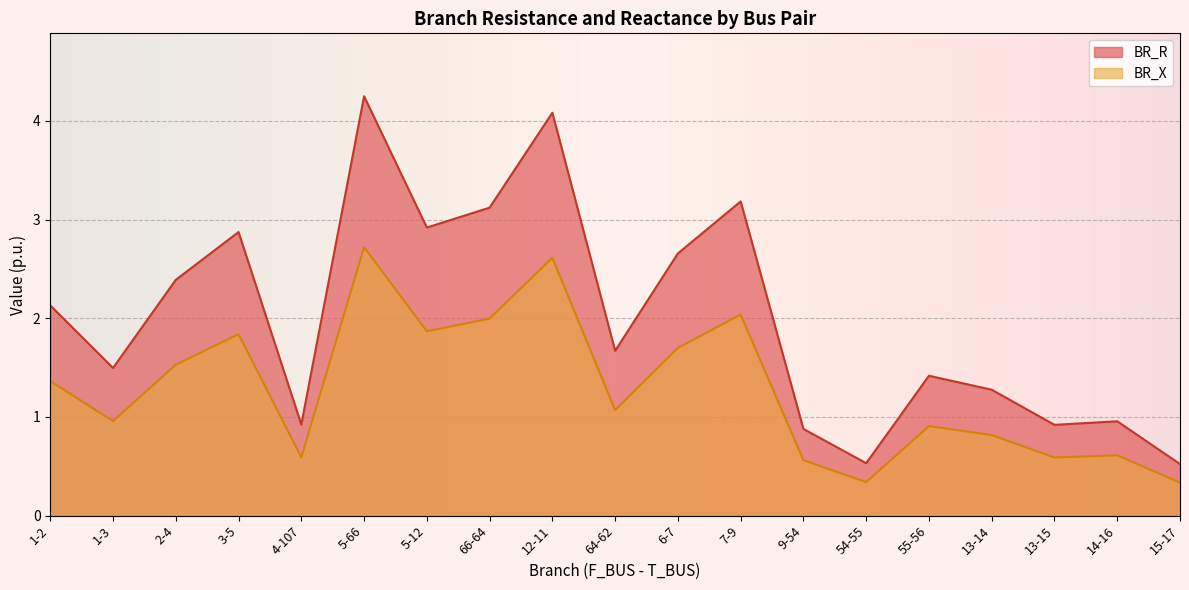

The value of BR_R at 15-17 is 0.5. True or false?

True